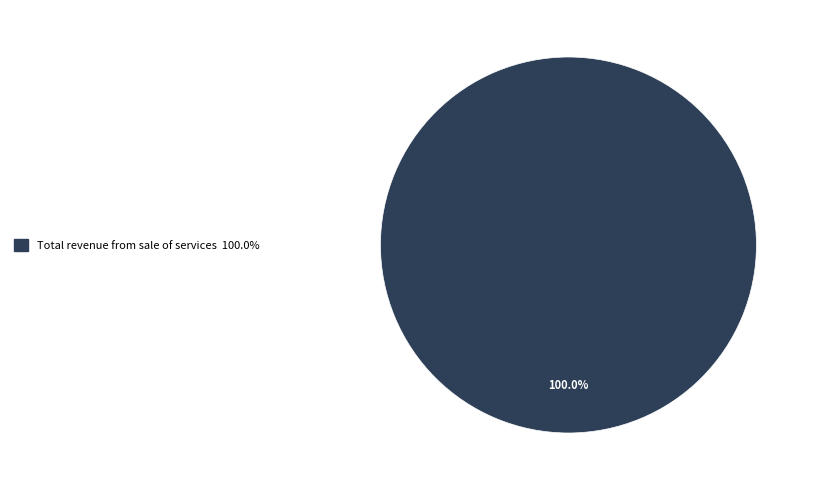

How many slices are in this pie chart?

1